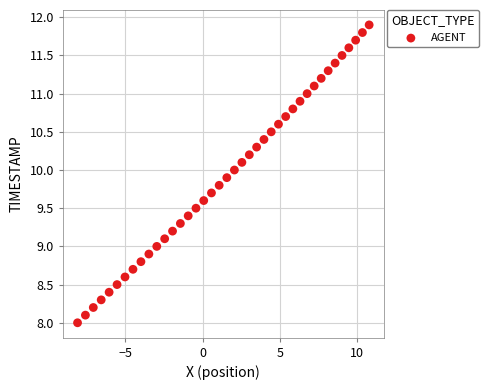

What is the range of Y values (max minus min)?

3.9